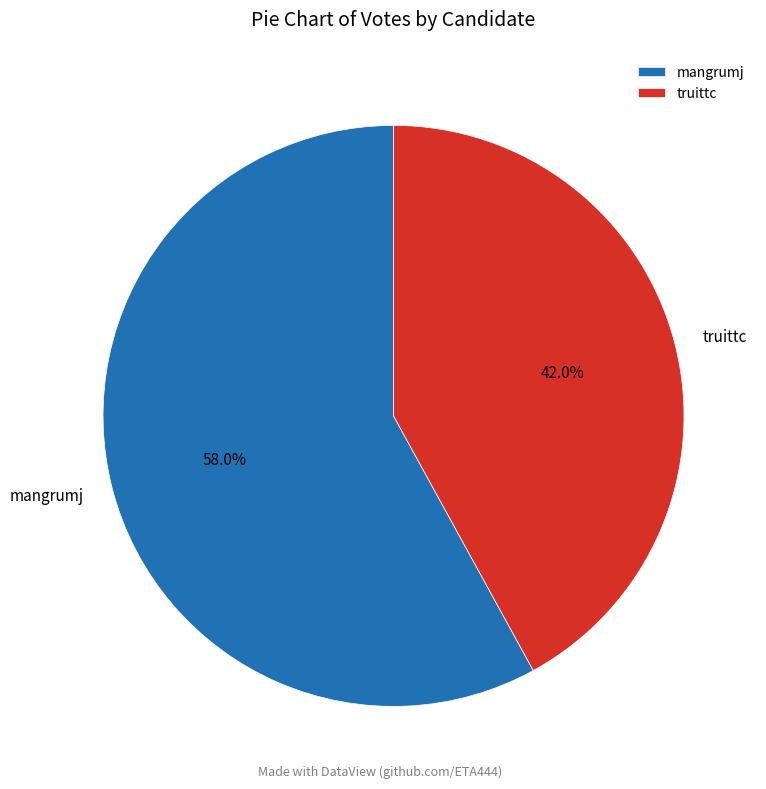

What percentage is the truittc slice, to the nearest percent?

42%